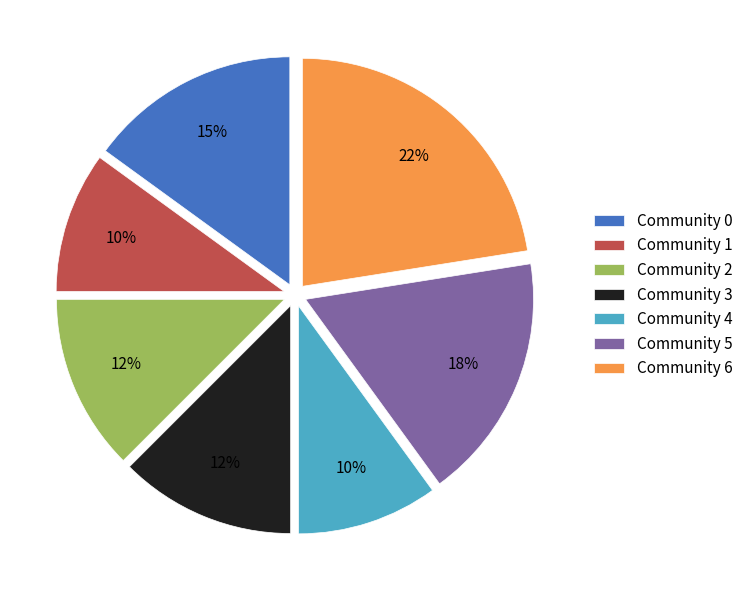

To the nearest percent, what is the difference between the Community 2 and Community 6 slice percentages?

10%